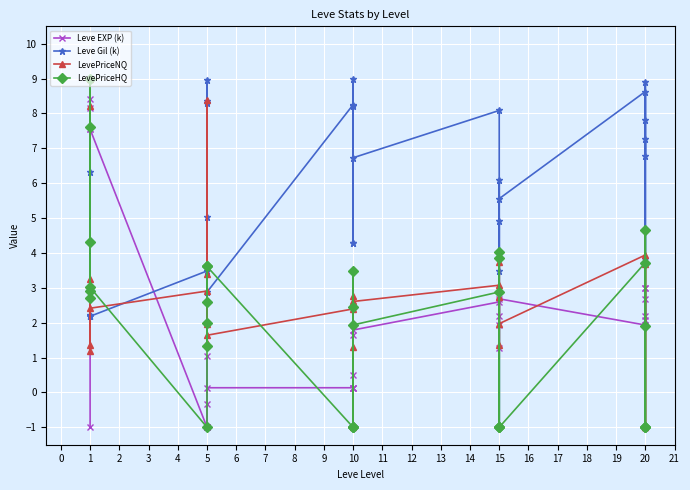

Reading left to right, list all the values displayed in this chart.

Leve EXP (k): 0=-1.0	1=8.2	2=8.4	3=7.5	4=9.0	5=7.5	6=-1.0	7=1.1	8=-1.0	9=-0.3	10=-1.0	11=0.1	12=0.1	13=0.1	14=1.6	15=0.5	16=0.1	17=1.8	18=2.6	19=1.3	20=2.8	21=2.2	22=1.9	23=2.7	24=1.9	25=2.2	26=2.7	27=3.0	28=2.1	29=3.0
Leve Gil (k): 0=6.3	1=2.2	2=2.2	3=2.2	4=2.2	5=2.2	6=3.5	7=5.0	8=8.4	9=8.3	10=9.0	11=2.9	12=8.3	13=4.3	14=9.0	15=8.2	16=4.3	17=6.7	18=8.1	19=3.5	20=4.9	21=-1.0	22=6.1	23=5.6	24=8.6	25=3.8	26=7.8	27=8.9	28=6.8	29=7.3
LevePriceNQ: 0=1.2	1=8.2	2=9.0	3=3.3	4=1.3	5=2.4	6=2.9	7=8.4	8=1.4	9=3.4	10=2.0	11=1.6	12=2.4	13=2.8	14=-1.0	15=1.3	16=2.5	17=2.6	18=3.1	19=1.4	20=3.8	21=3.0	22=2.7	23=2.0	24=3.9	25=3.8	26=-1.0	27=3.7	28=2.0	29=-1.0
LevePriceHQ: 0=2.9	1=4.3	2=7.6	3=9.0	4=2.7	5=3.0	6=-1.0	7=2.0	8=1.3	9=3.6	10=2.6	11=3.6	12=-1.0	13=3.5	14=-1.0	15=2.4	16=-1.0	17=1.9	18=2.9	19=-1.0	20=-1.0	21=4.0	22=3.9	23=-1.0	24=3.7	25=-1.0	26=4.7	27=1.9	28=-1.0	29=-1.0